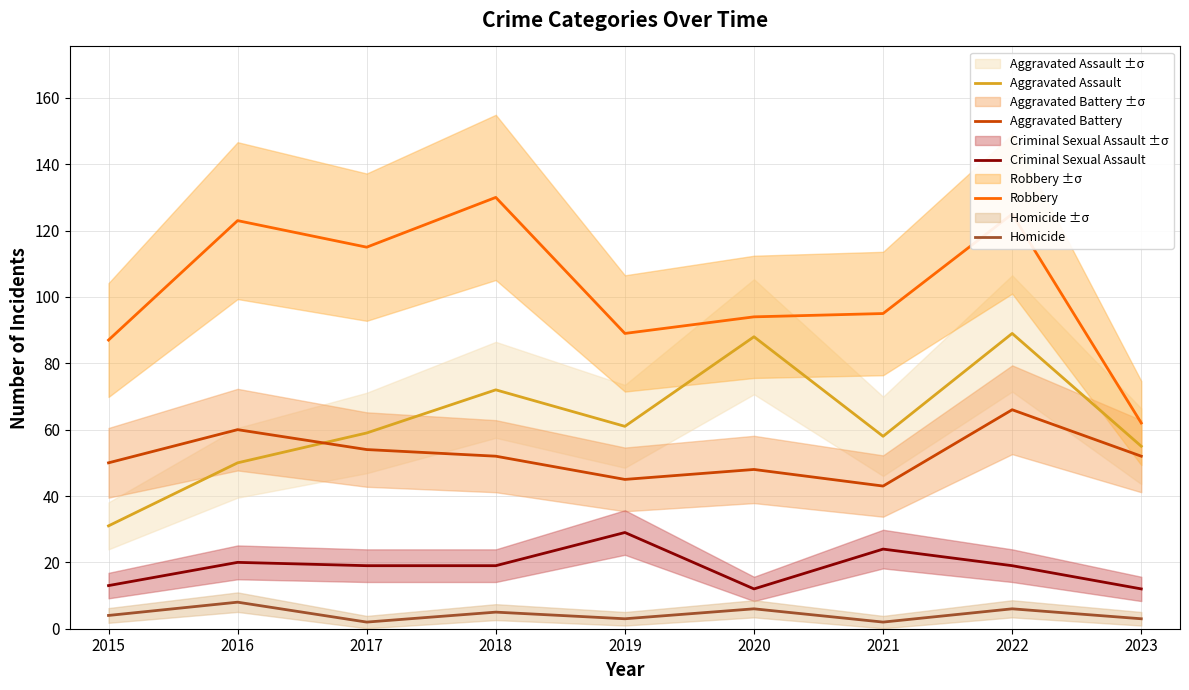

At which category is the sum across all series the highest?

2022